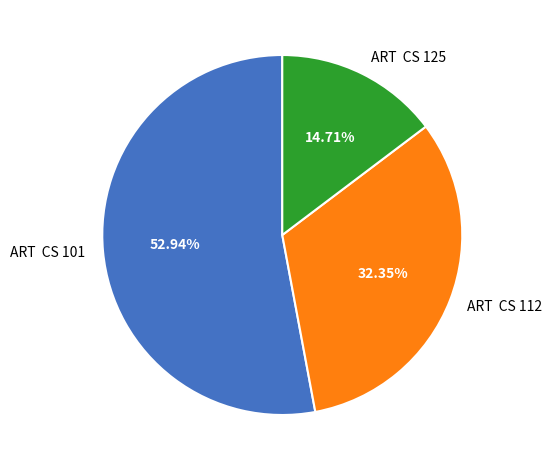

Rank the categories by value from highest to lowest.

ART CS 101, ART CS 112, ART CS 125